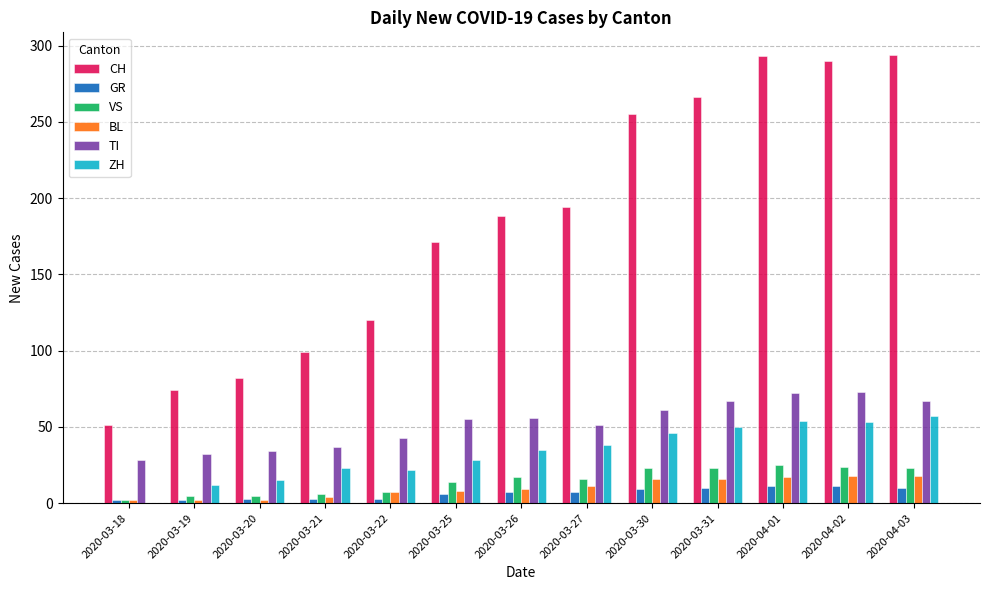

Is the value of TI at 2020-03-27 greater than the value of BL at 2020-03-27?

Yes